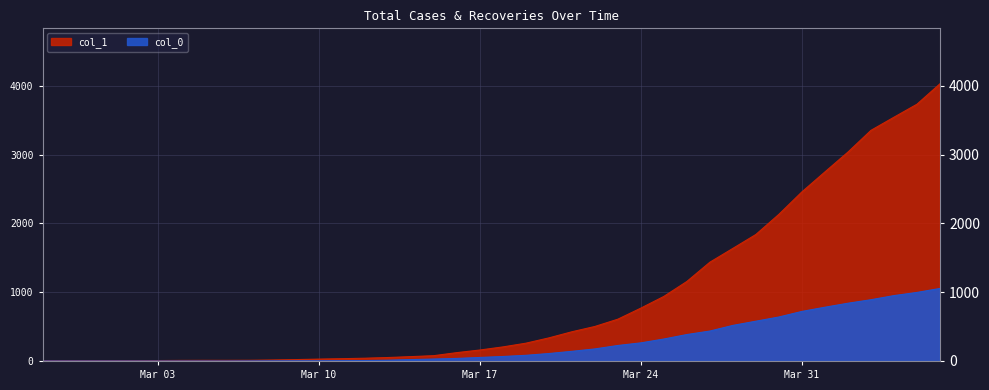

Is it true that col_0 equals -321 at 2020-02-28?

False